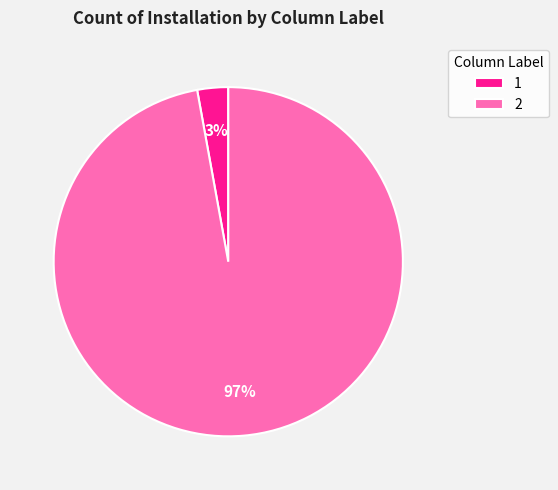

Do 2 and 1 together represent more than half of the pie?

Yes